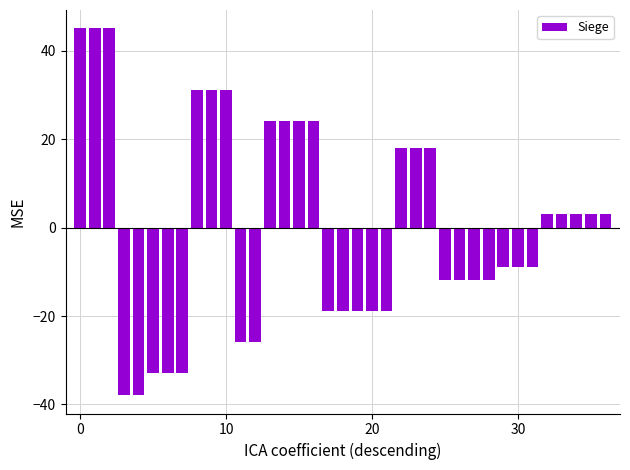

Reading left to right, what are all the values shown in this chart?

45.1	45.1	45.1	-37.9	-37.9	-32.9	-32.9	-32.9	31.1	31.1	31.1	-25.9	-25.9	24.1	24.1	24.1	24.1	-18.9	-18.9	-18.9	-18.9	-18.9	18.1	18.1	18.1	-11.9	-11.9	-11.9	-11.9	-8.9	-8.9	-8.9	3.1	3.1	3.1	3.1	3.1